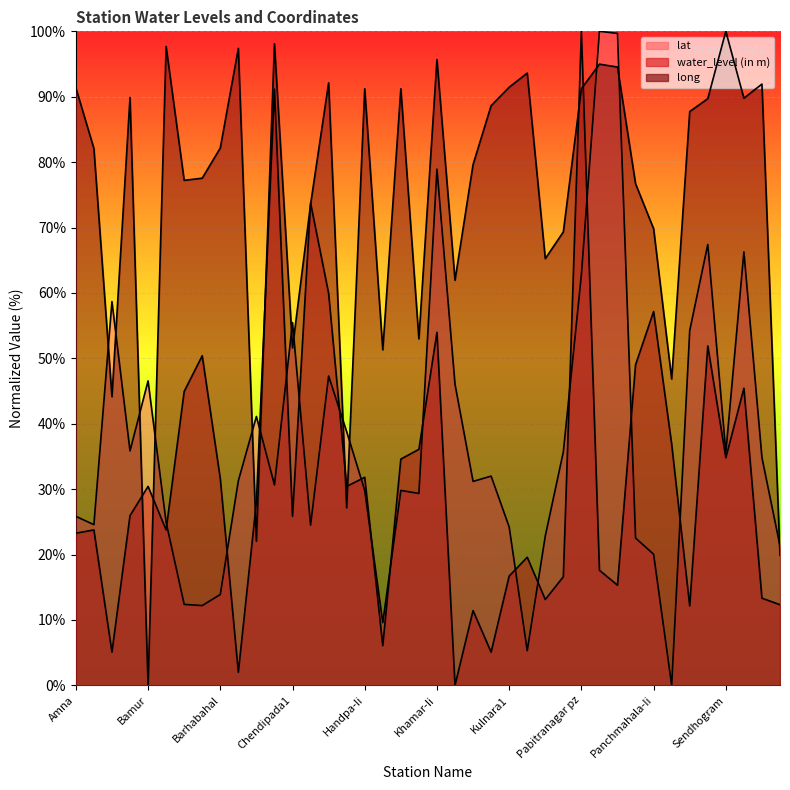

Is the value of lat at Kulnara1 greater than the value of water_level (in m) at Kulnara1?

Yes